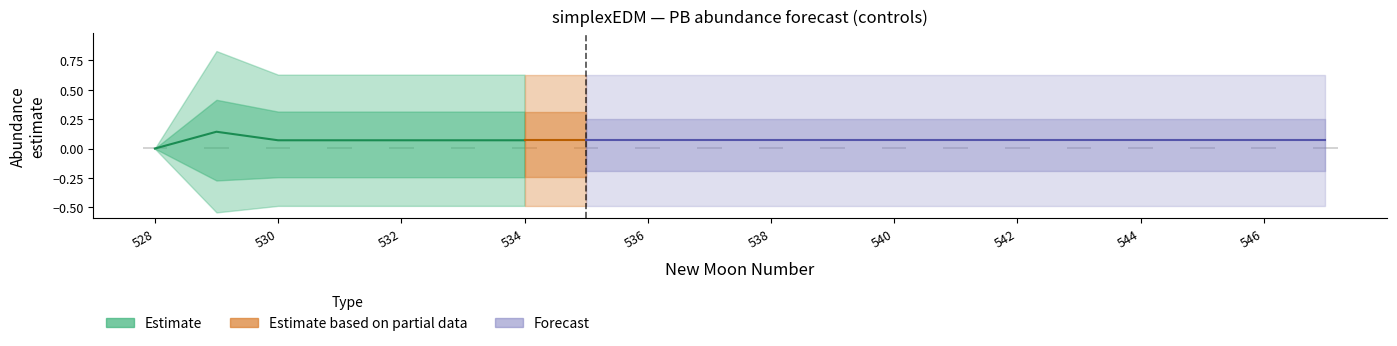

List the labels in order of upper_pi value, largest first.

529, 530, 531, 532, 533, 534, 535, 536, 537, 538, 539, 540, 541, 542, 543, 544, 545, 546, 547, 528